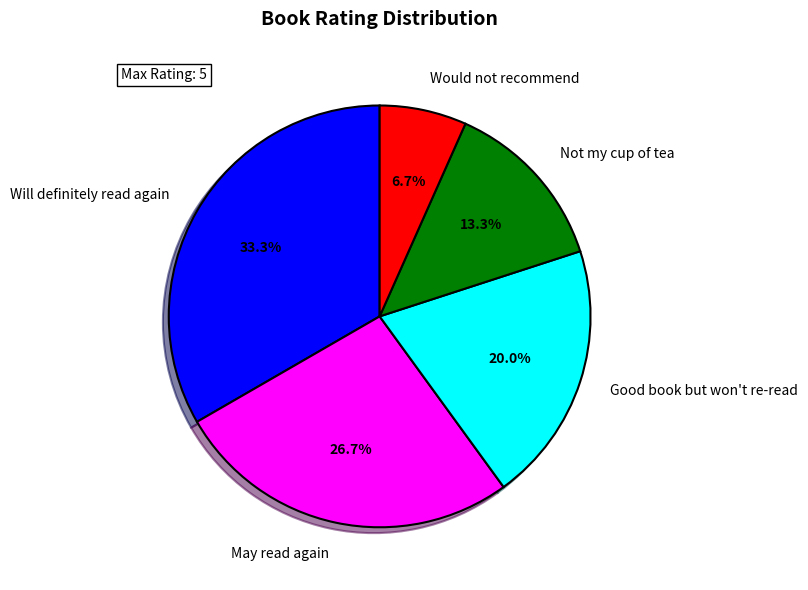

To the nearest percent, what is the difference between the Good book but won't re-read and May read again slice percentages?

7%